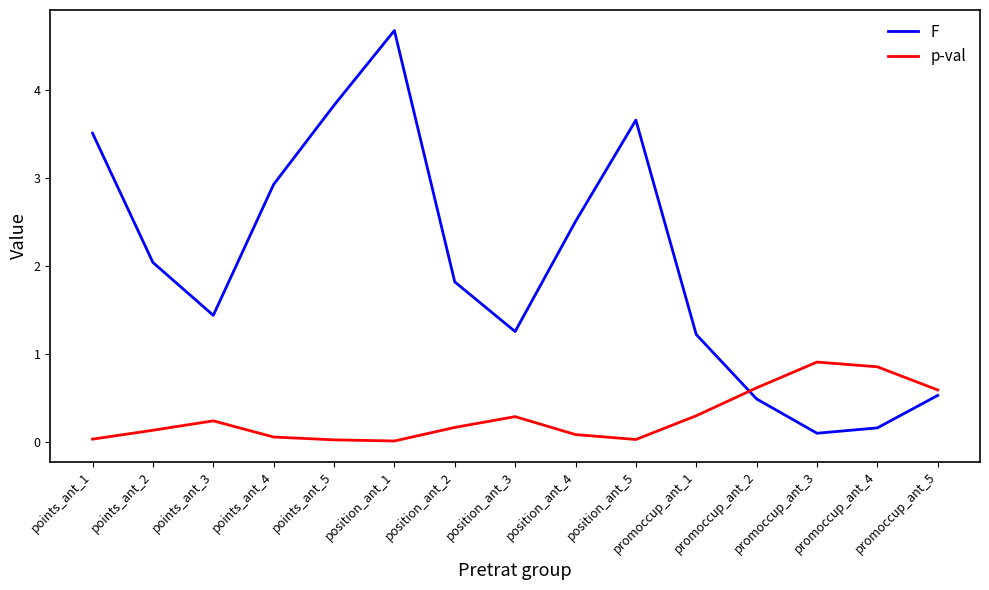

Between position_ant_3 and promoccup_ant_4, which series saw the biggest shift?

F